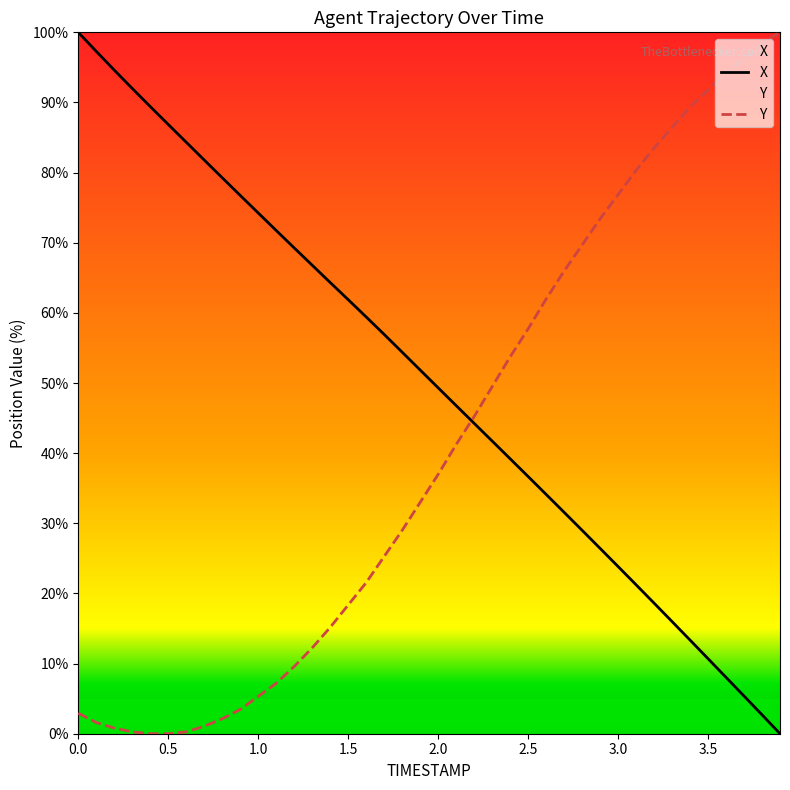

What is the average value of the X series?

50.3